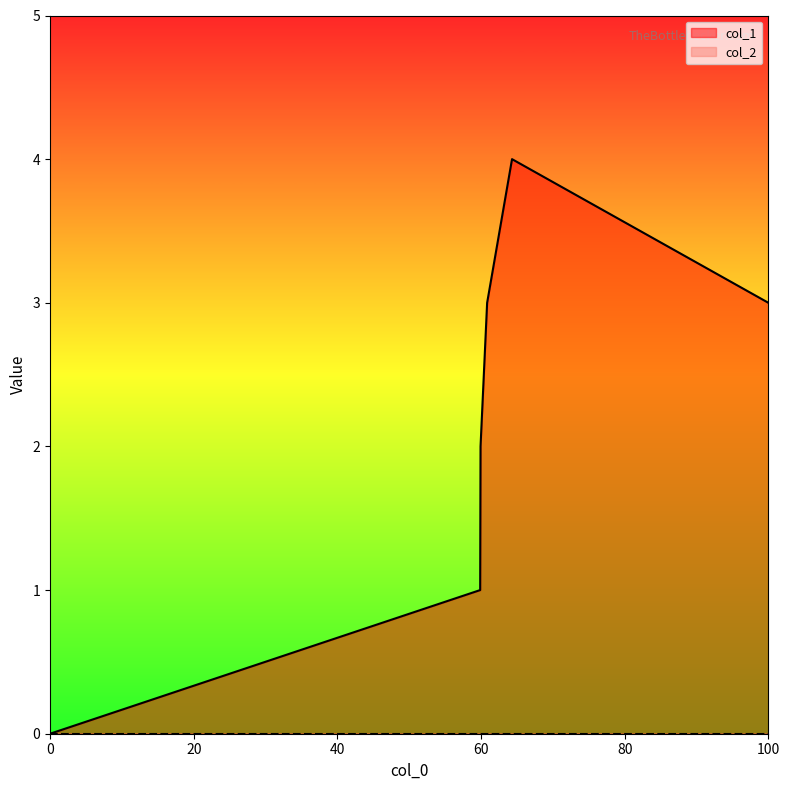

How many categories are shown in the chart?

6